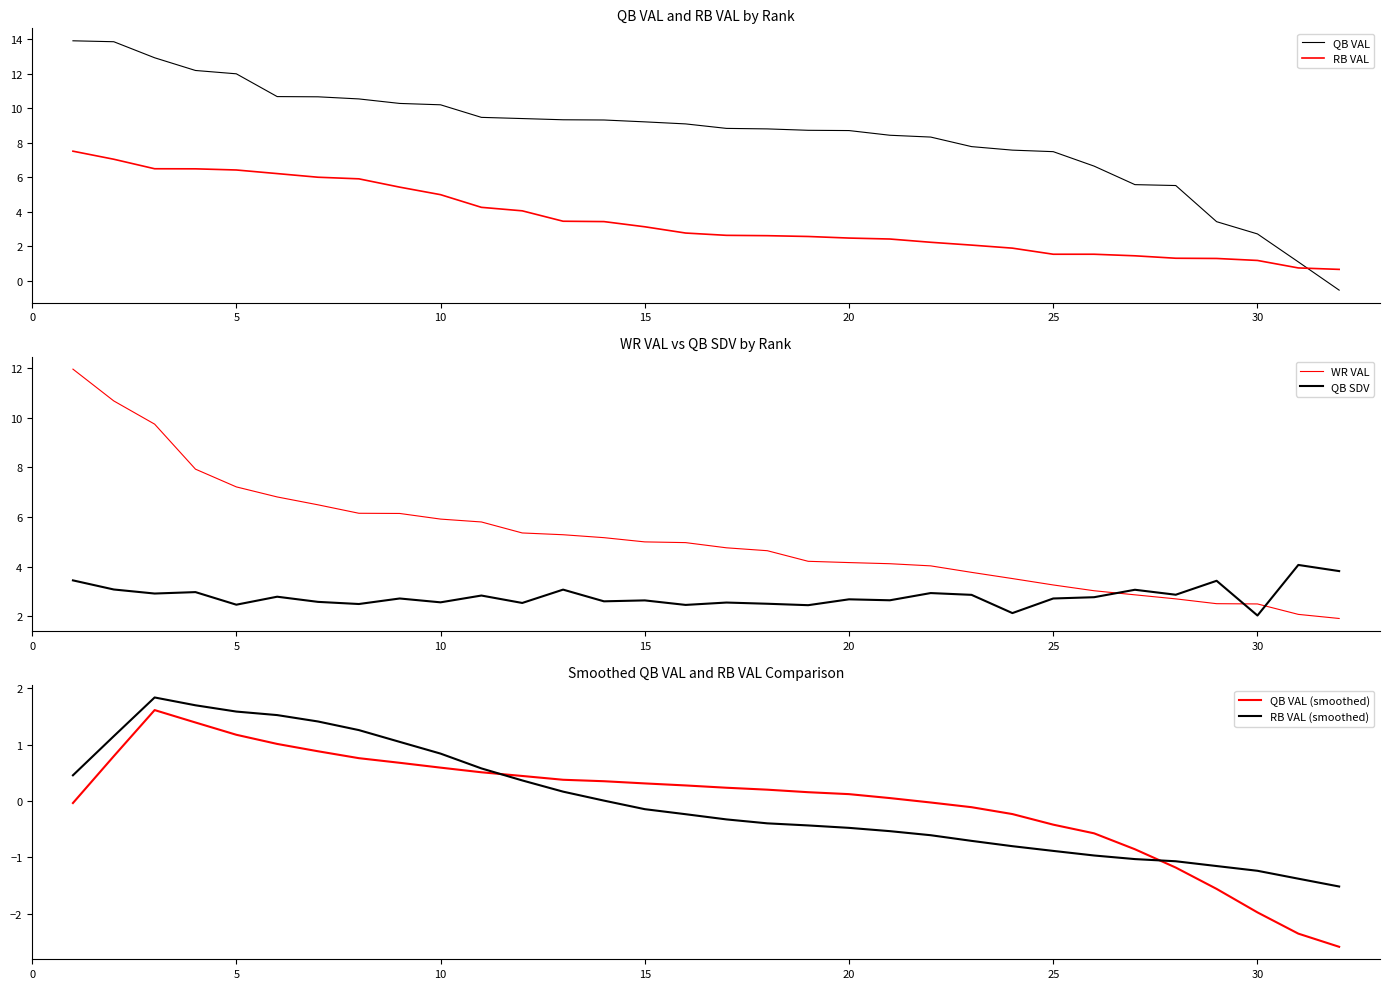

Does the chart display data point markers on the line(s)?

No